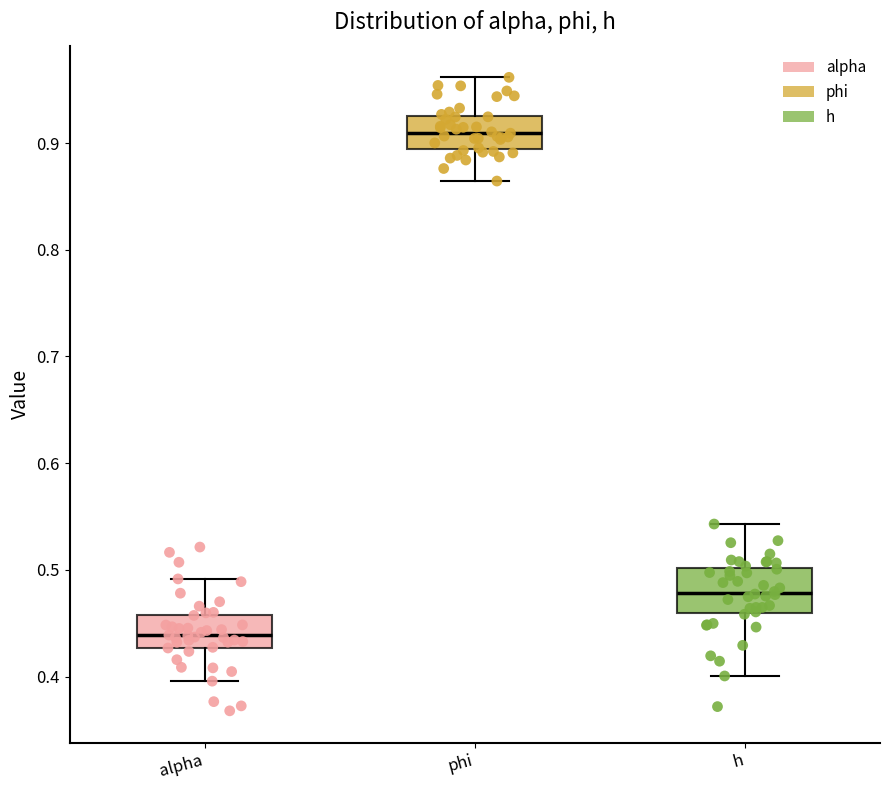

Reading left to right, transcribe this box plot: for each box, give where its median line is, the range the box spans, and where its two whiskers end, as read against the y-axis. The values are not printed on the chart, so give them approximately, as read against the axis.

alpha: median 0.44, box 0.43 to 0.46, whiskers 0.40 to 0.49
phi: median 0.91, box 0.89 to 0.93, whiskers 0.86 to 0.96
h: median 0.48, box 0.46 to 0.50, whiskers 0.40 to 0.54